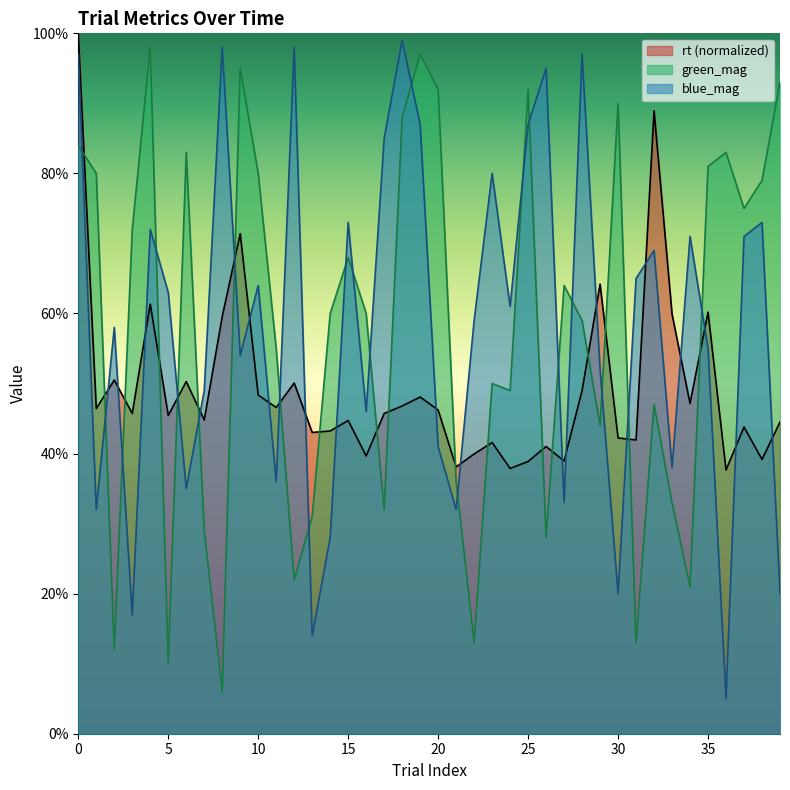

How many data points does each series have?

40